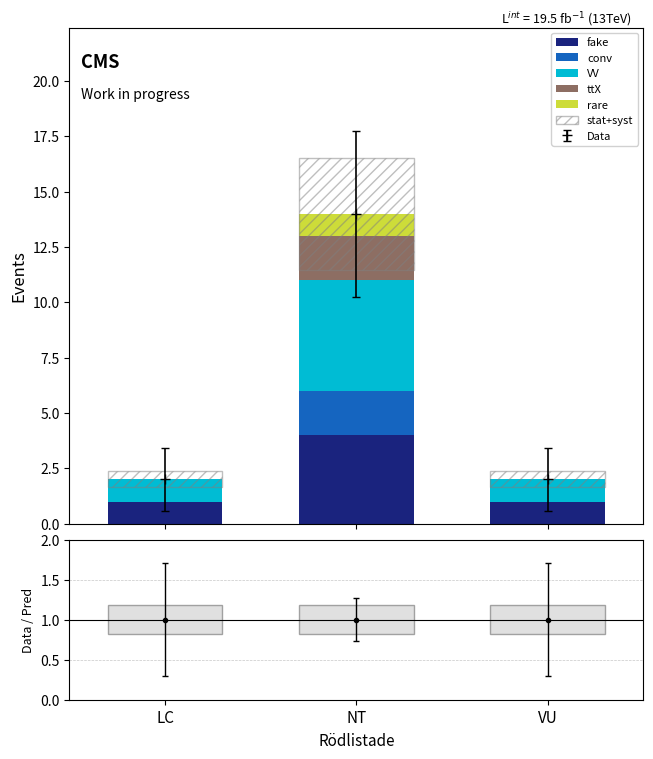

Read the fake value at VU.

1.0